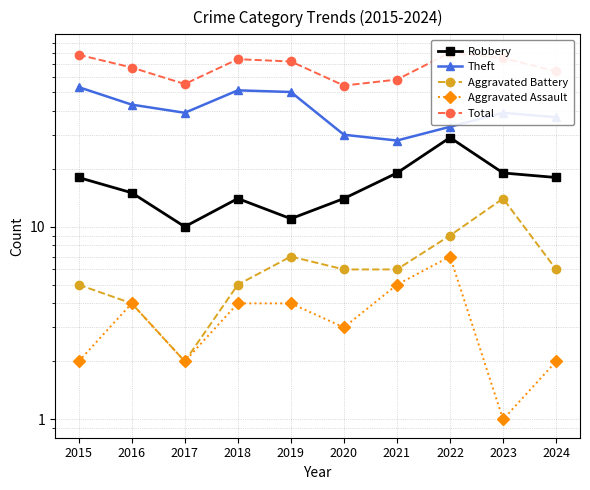

True or false: Total and Theft cross at least once.

False